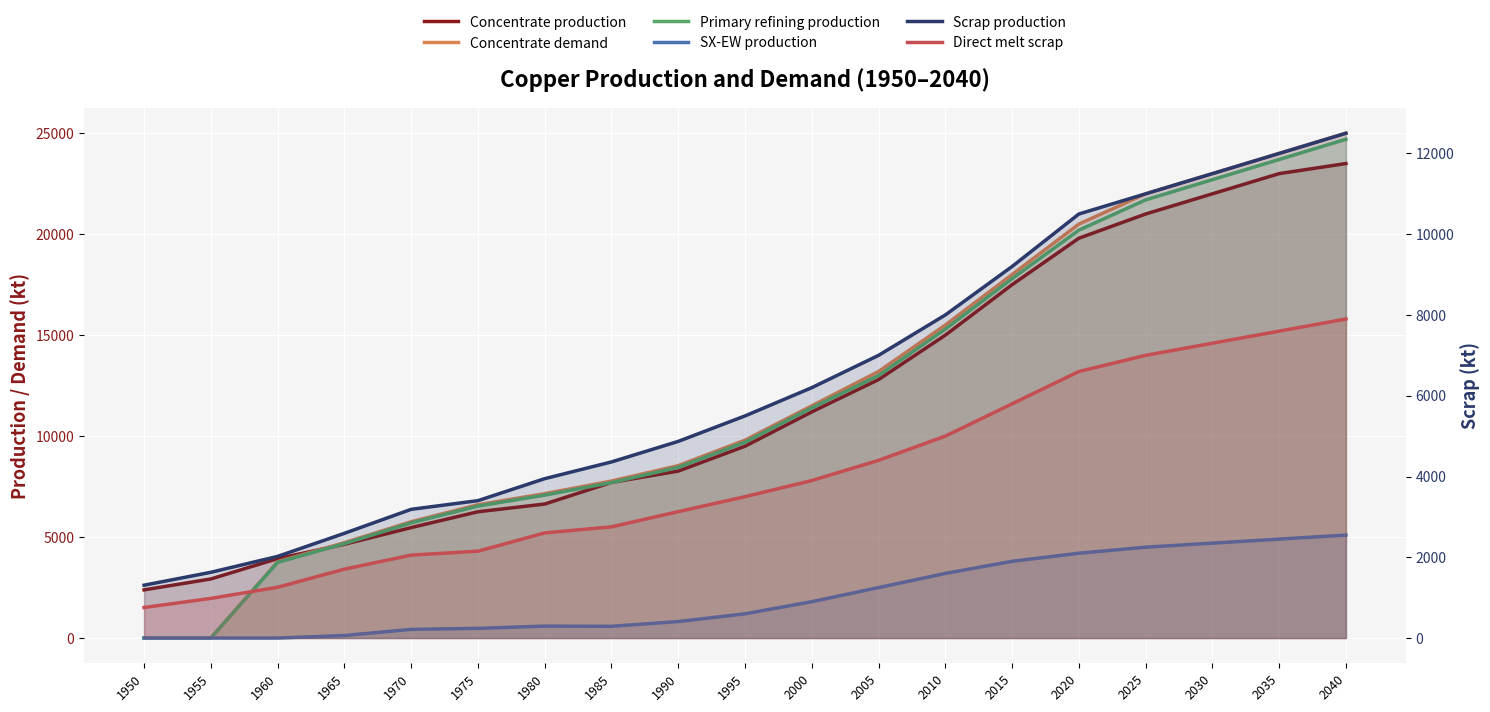

Rank the series by their maximum value, from highest to lowest.

Concentrate demand, Primary refining production, Concentrate production, Scrap production, Direct melt scrap, SX-EW production